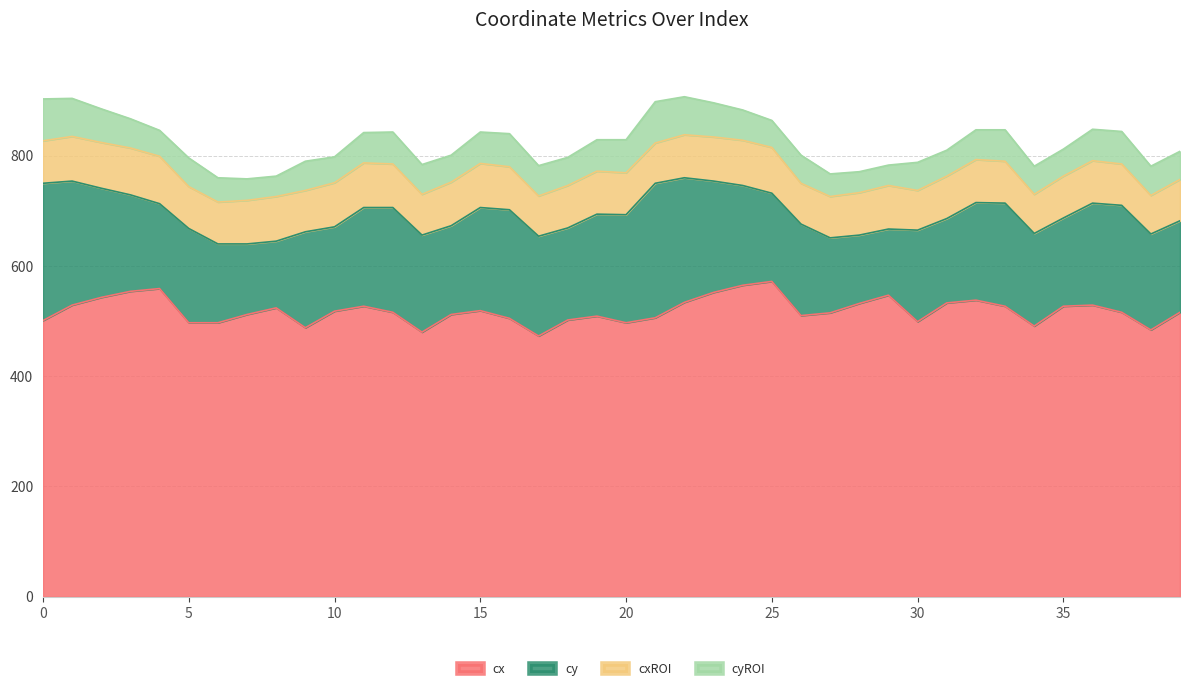

Which series has the largest total across all categories?

cx